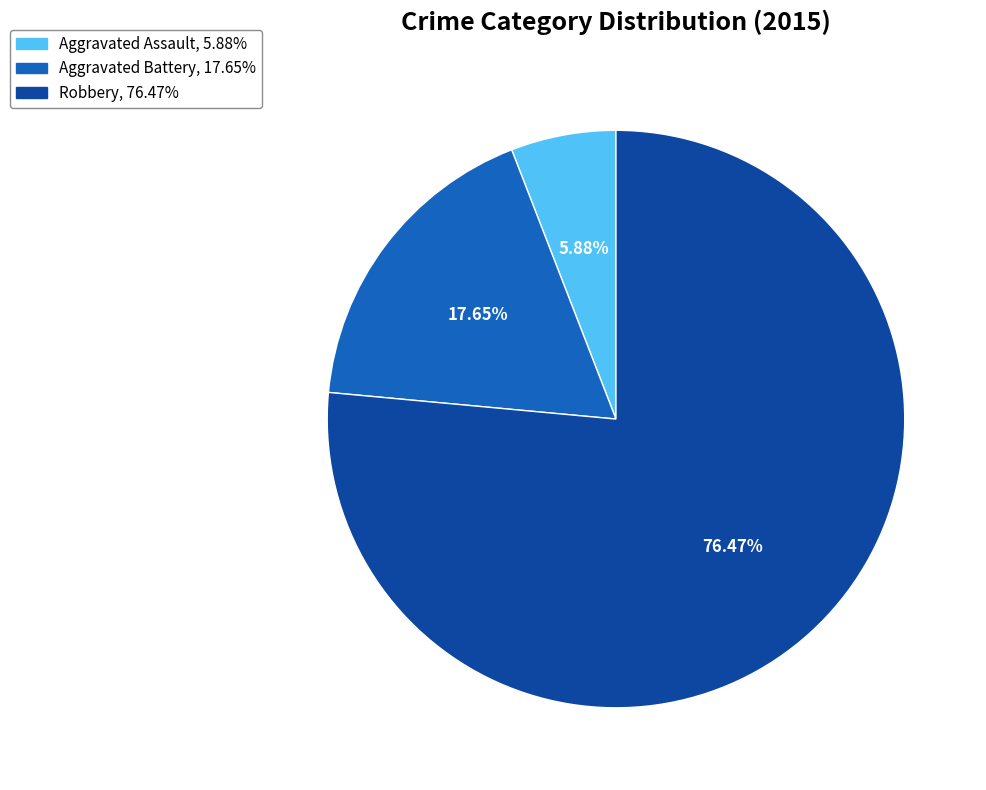

How many segments does this pie chart have?

3